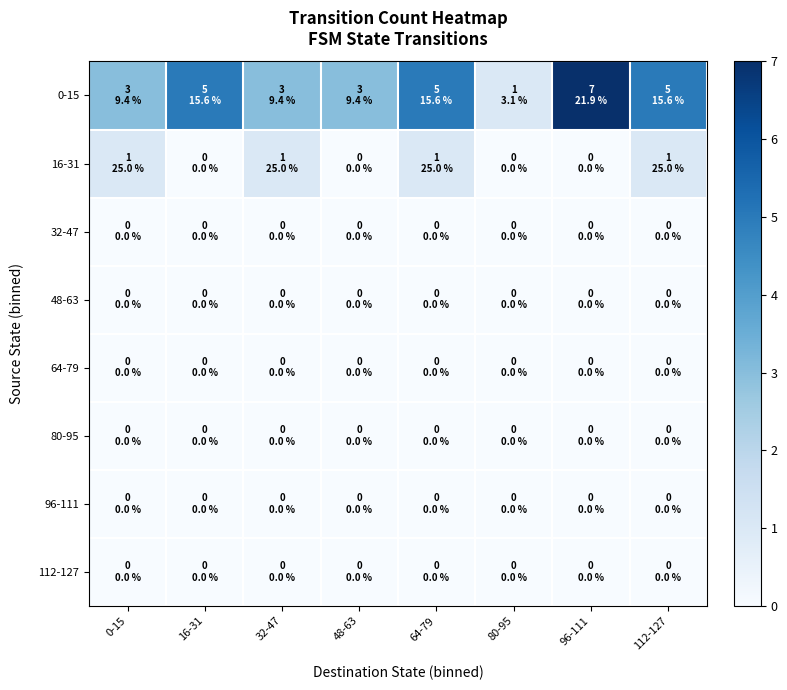

How many distinct data groups are displayed?

8